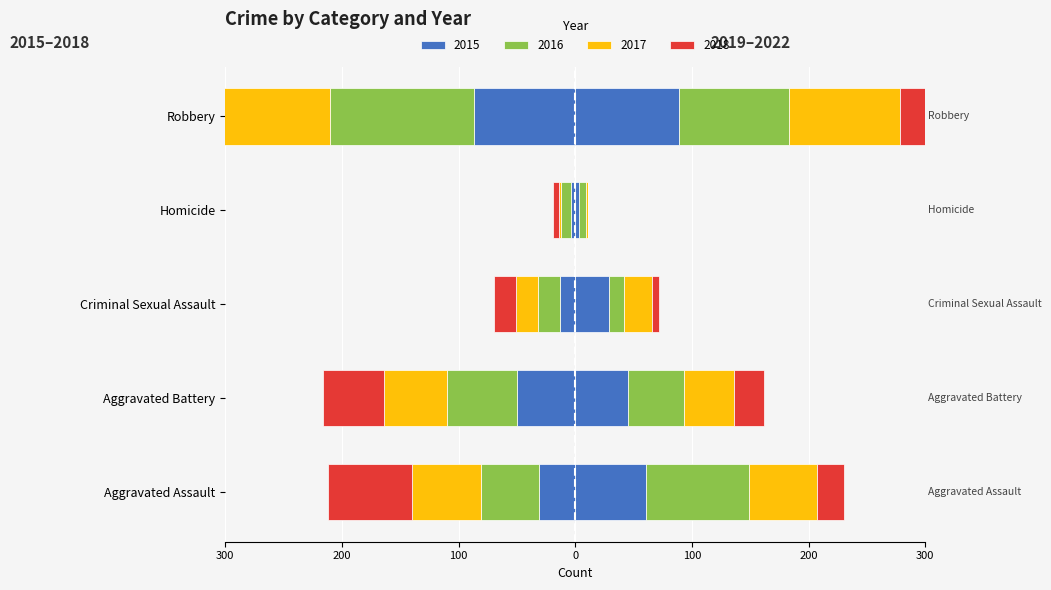

What is the difference between the second highest and second lowest values in the Aggravated Battery series?

11